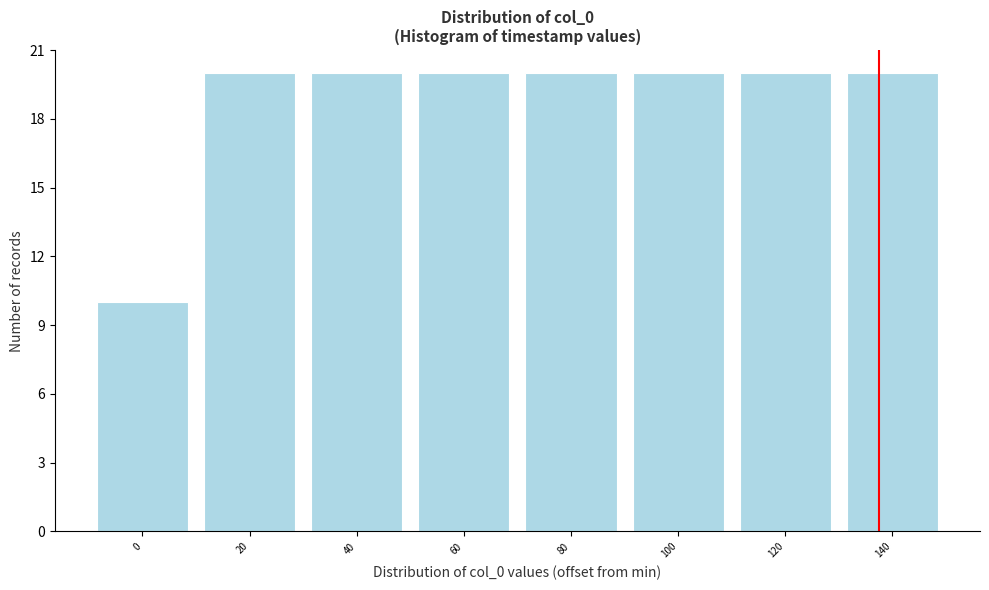

Reading left to right, transcribe all the data shown in this chart.

0=10	20=20	40=20	60=20	80=20	100=20	120=20	140=20